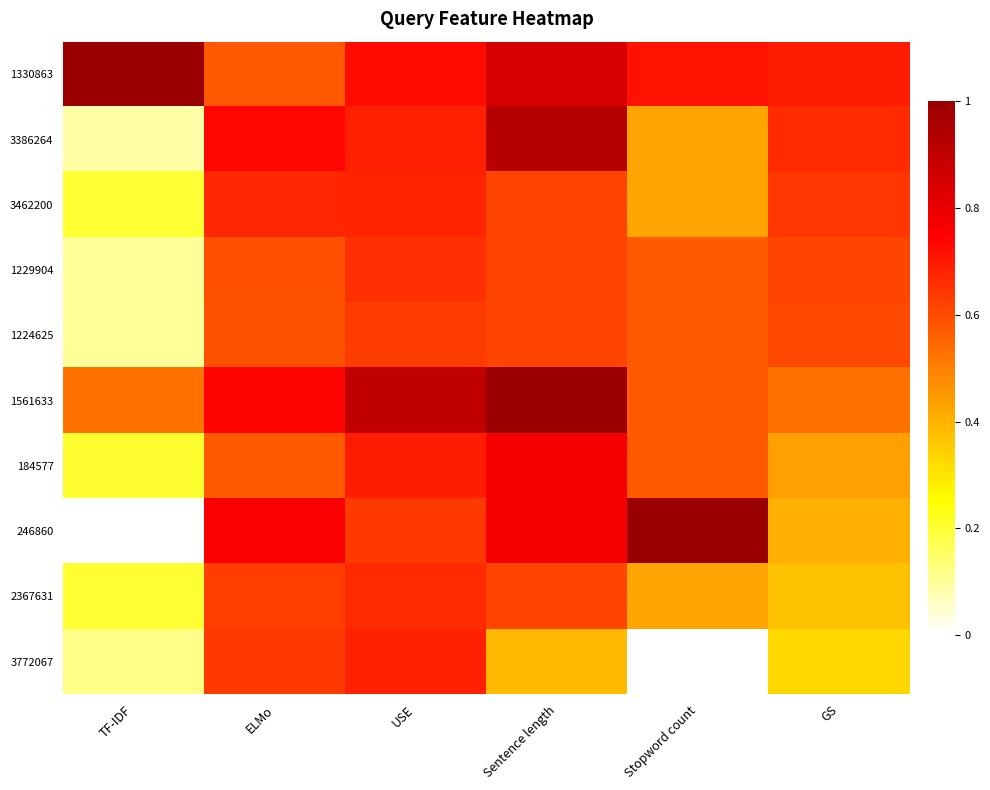

Between ELMo and Sentence length, which is larger?

Sentence length